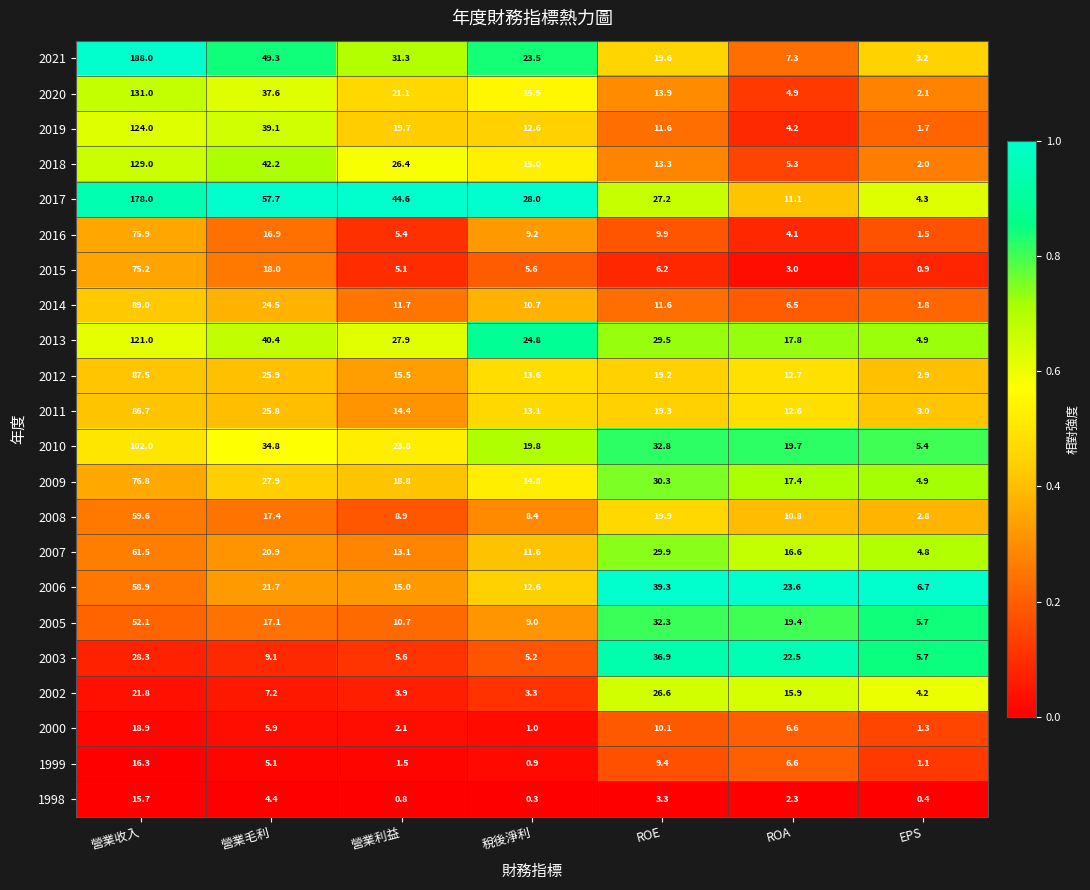

At 營業毛利, list the series in order from largest to smallest.

2017, 2021, 2018, 2013, 2019, 2020, 2010, 2009, 2012, 2011, 2014, 2006, 2007, 2015, 2008, 2005, 2016, 2003, 2002, 2000, 1999, 1998